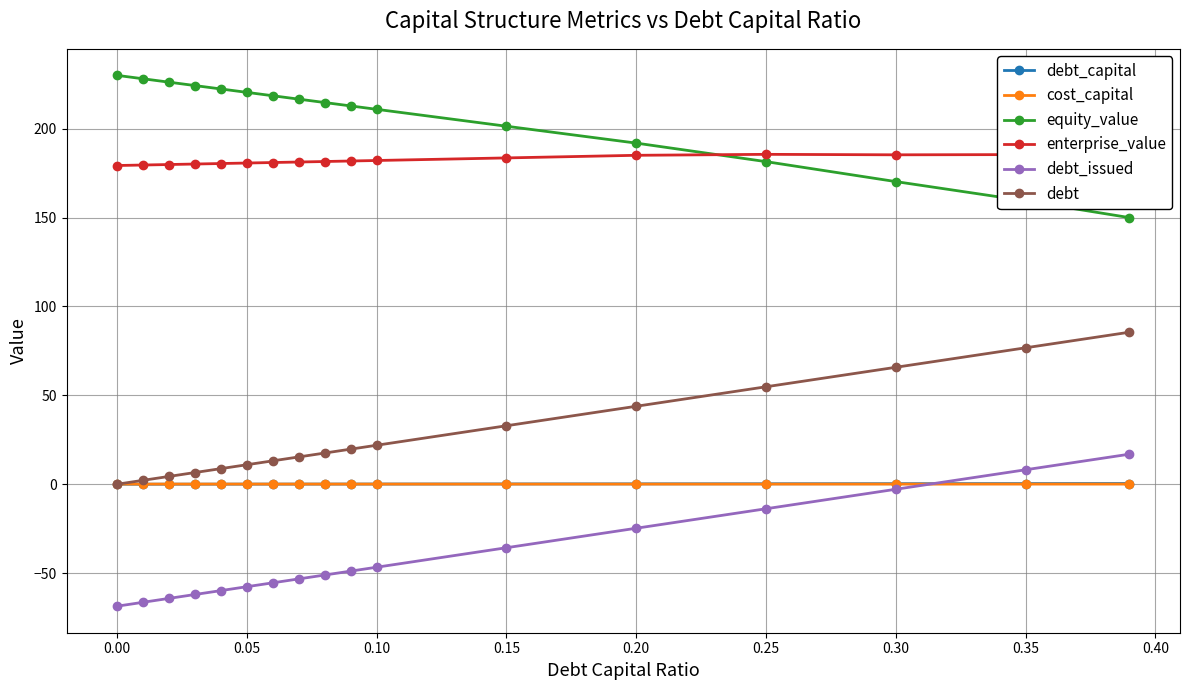

True or false: debt and enterprise_value intersect in this chart.

False